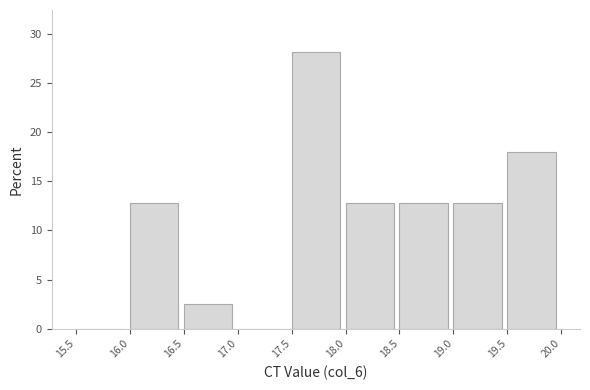

Over which range of the x-axis is the bar tallest?

17.5 to 18.0